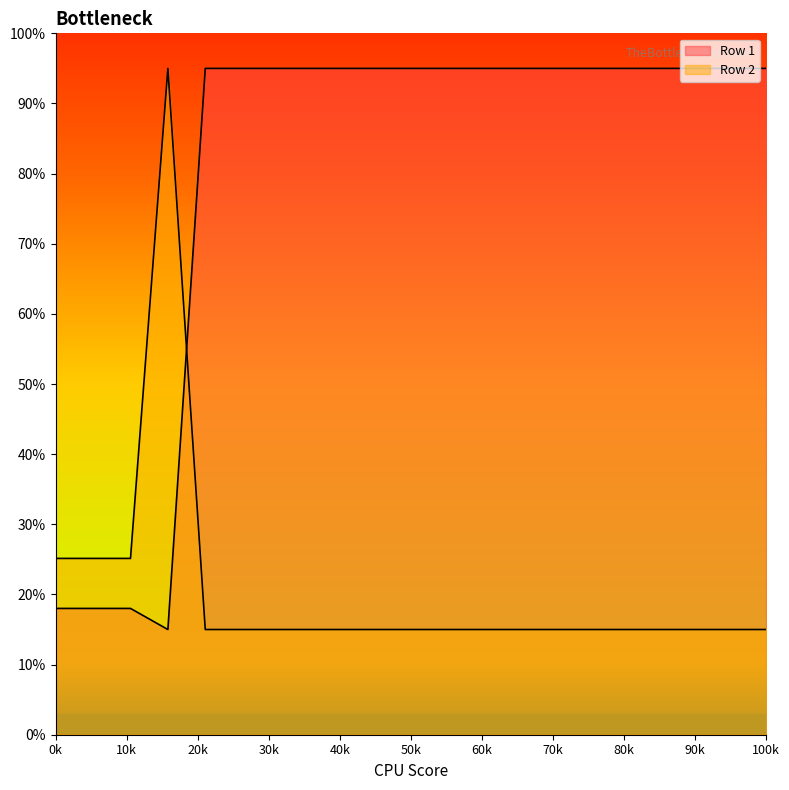

At how many categories does at least one series exceed 91?

17